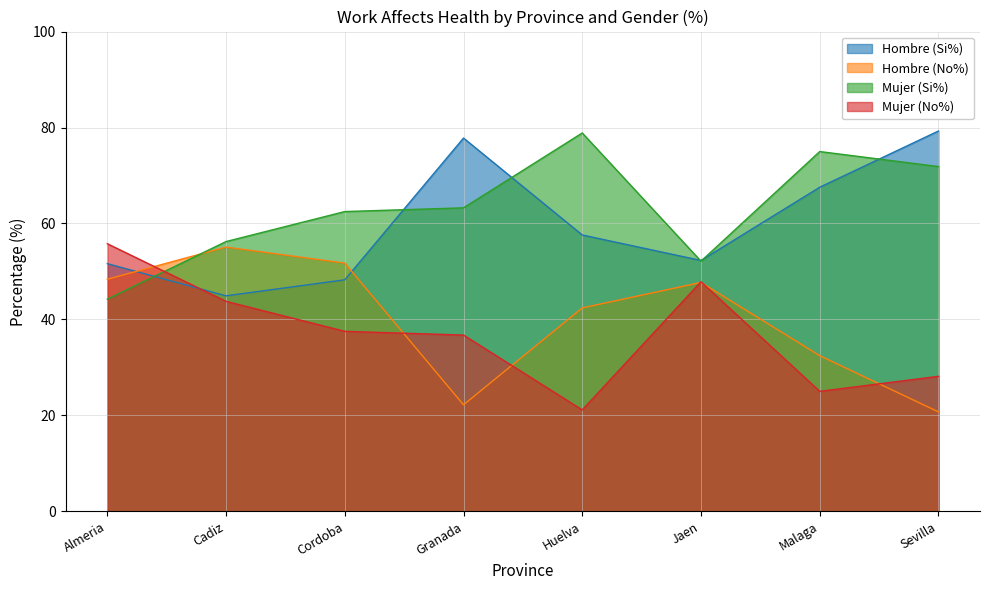

Which series has the widest spread of values?

Mujer (Si%)